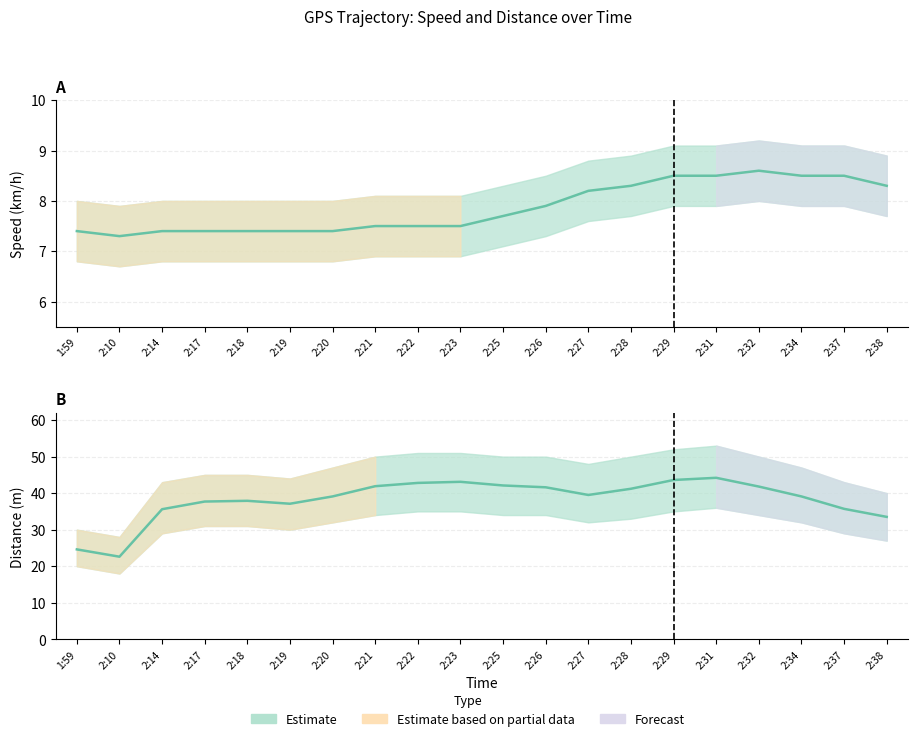

Which series has the largest total across all categories?

Distance upper